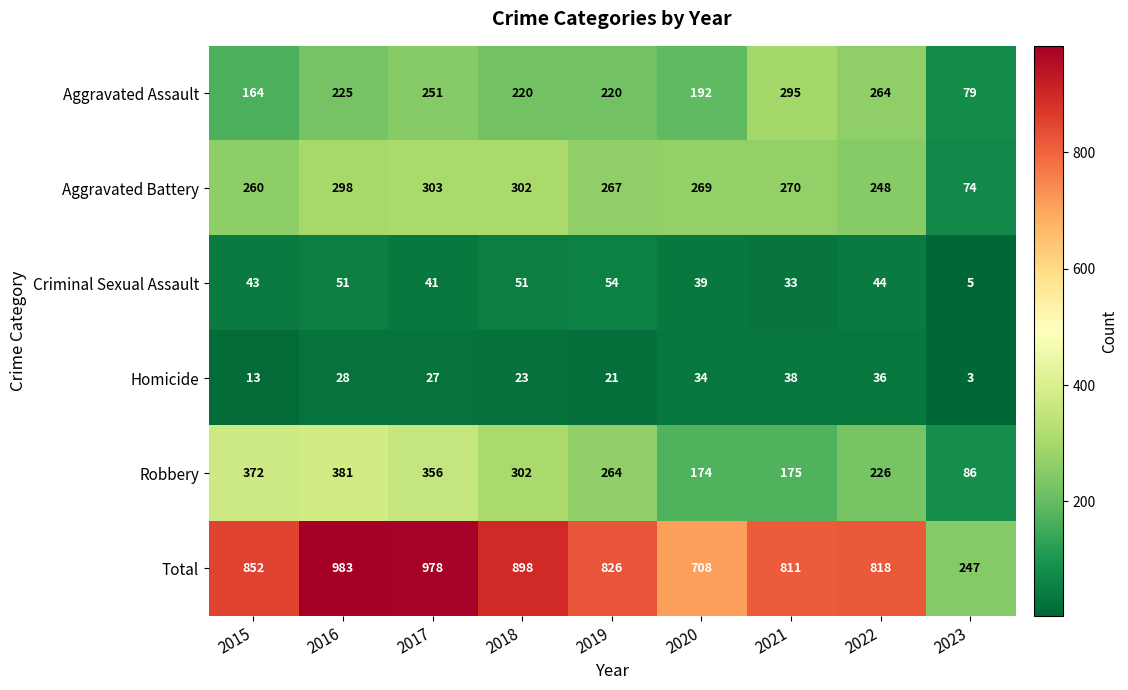

At which label does Criminal Sexual Assault reach its minimum?

2023